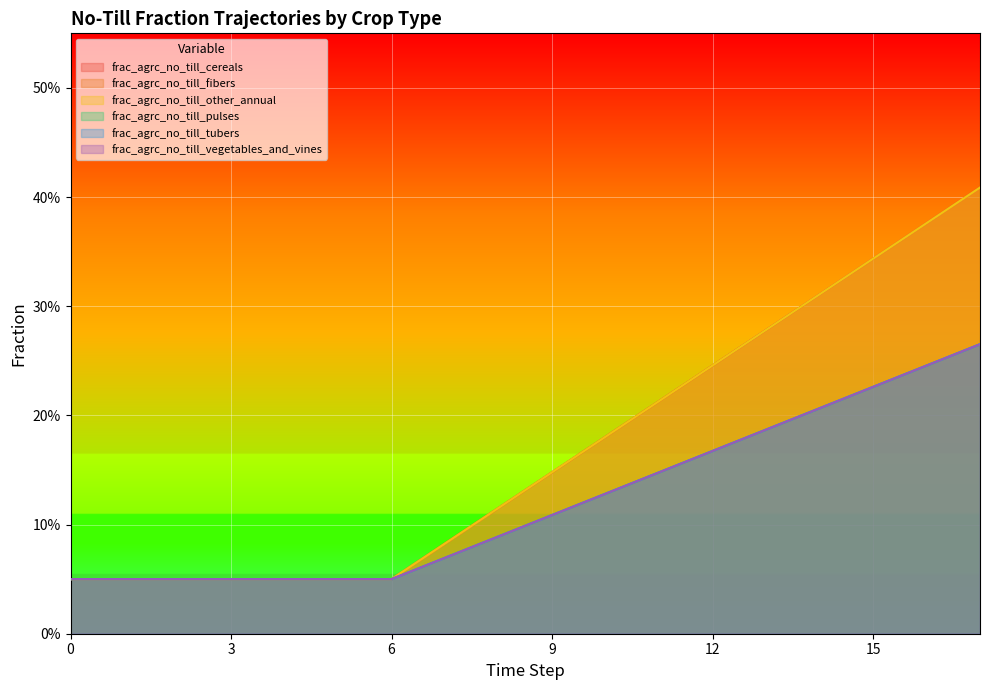

What is the approximate value of frac_agrc_no_till_vegetables_and_vines at 12?

0.2